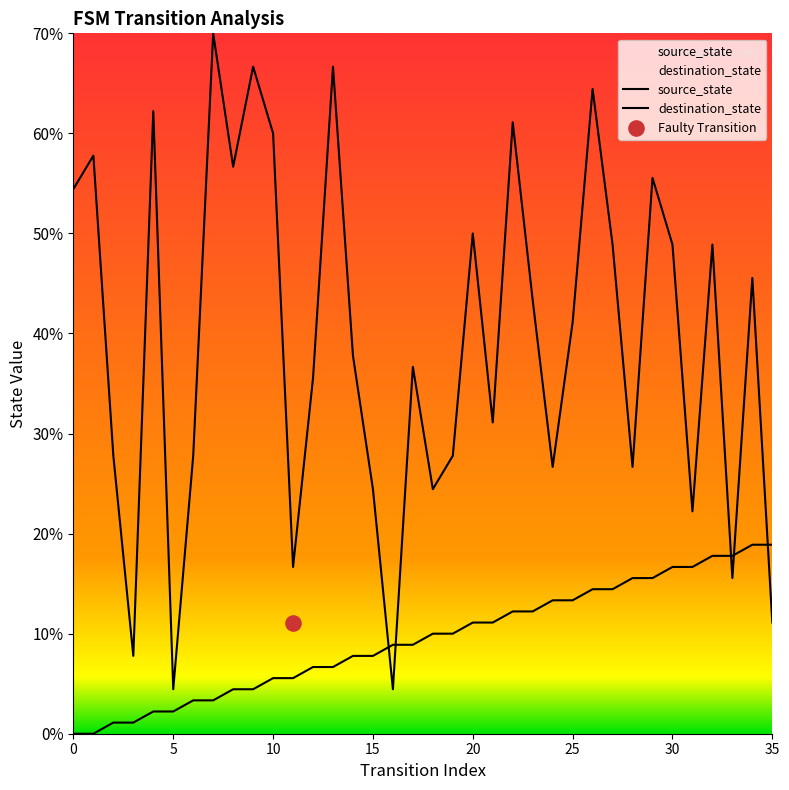

Which series has the largest total across all categories?

destination_state